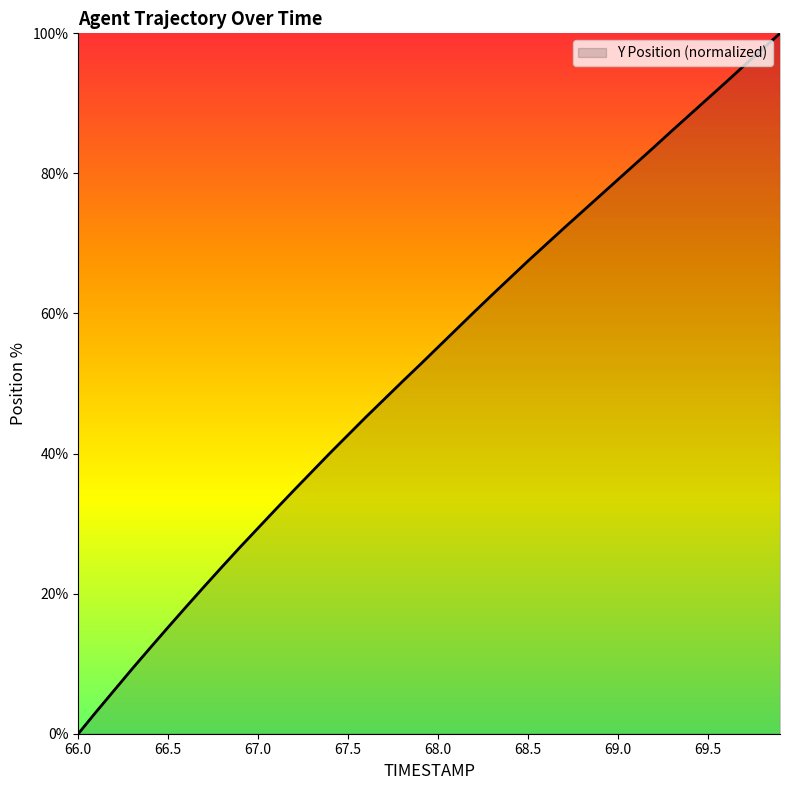

How many series are shown in this chart?

1